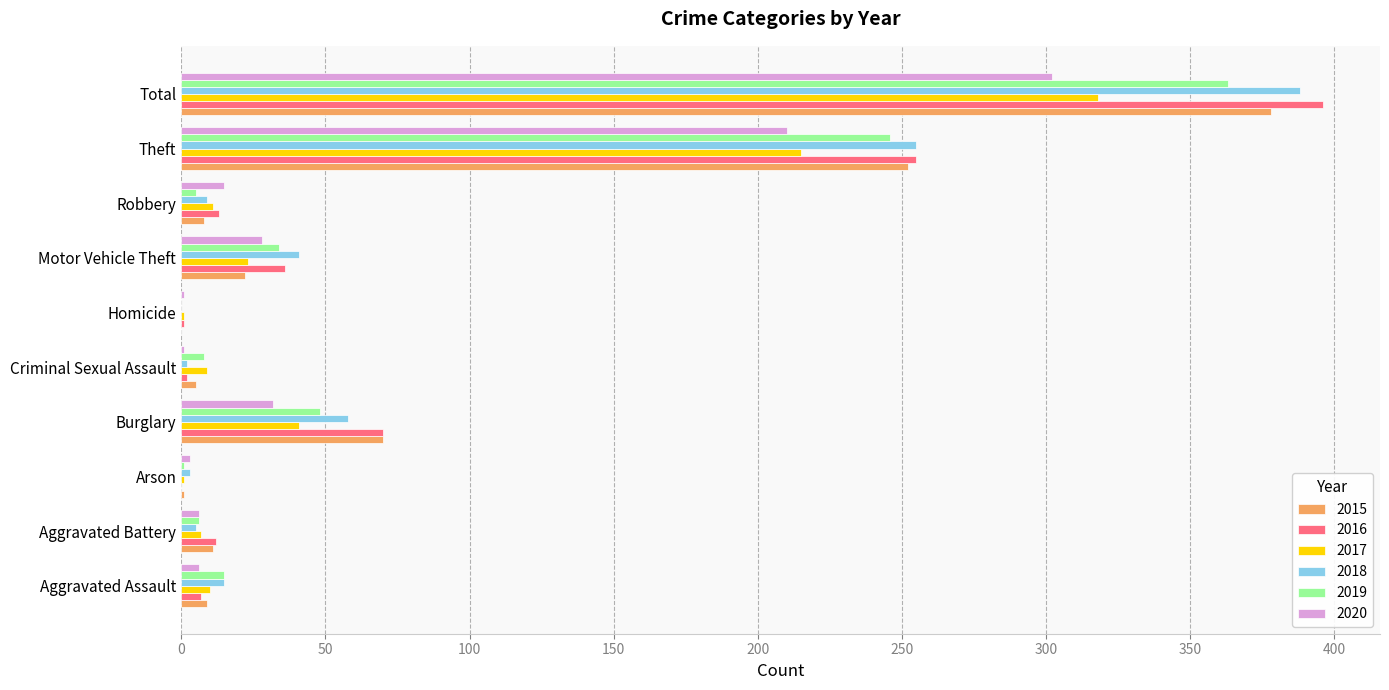

True or false: 2020 has a value of 32 at Burglary.

True